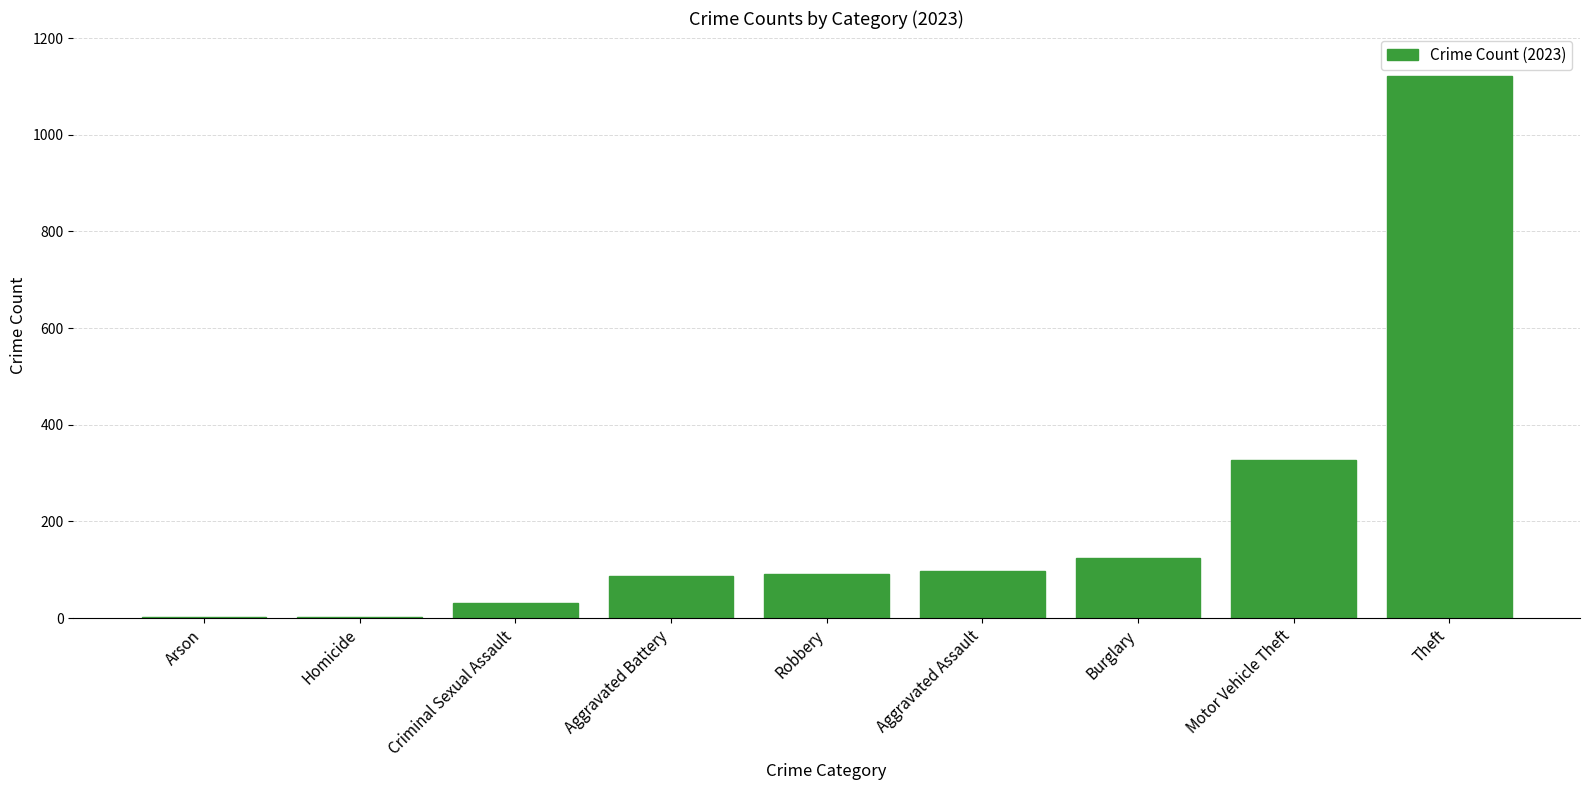

At which label is the value closest to 561?

Motor Vehicle Theft